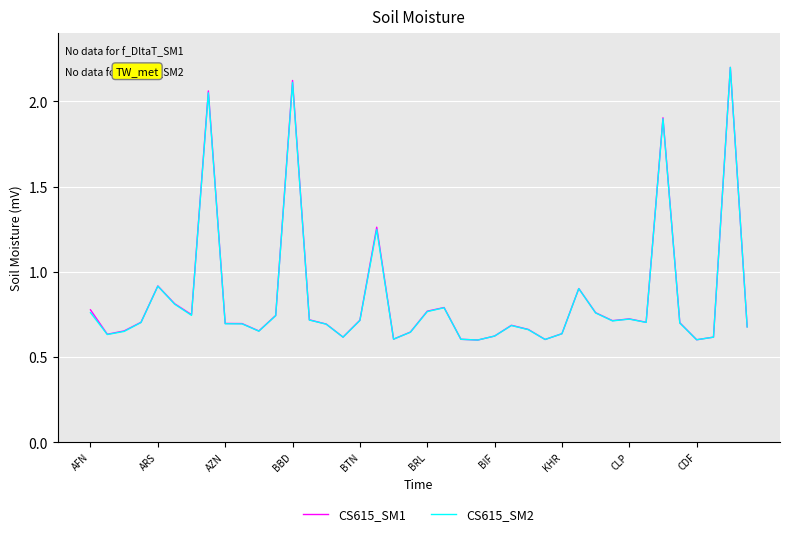

What is the highest value of the CS615_SM1 series?

2.2